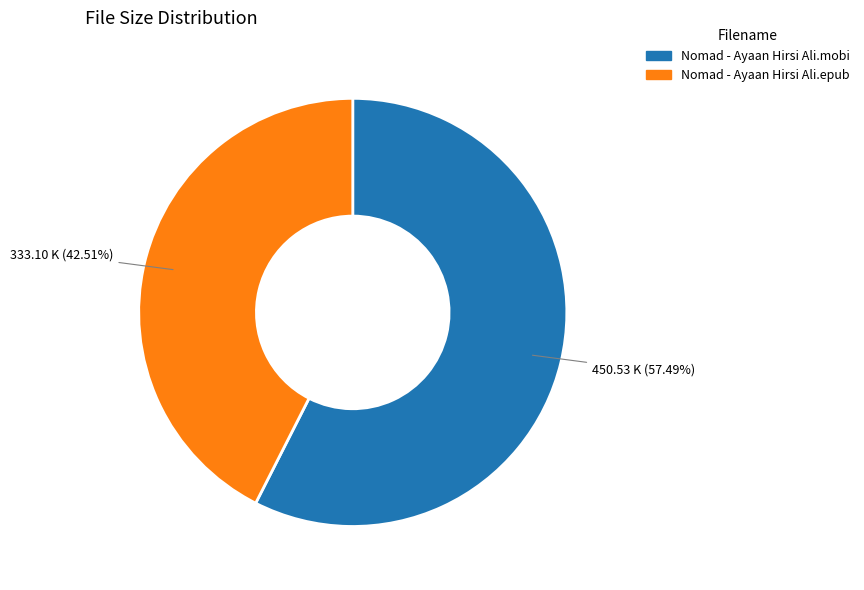

Which has a higher value, Nomad - Ayaan Hirsi Ali.mobi or Nomad - Ayaan Hirsi Ali.epub?

Nomad - Ayaan Hirsi Ali.mobi